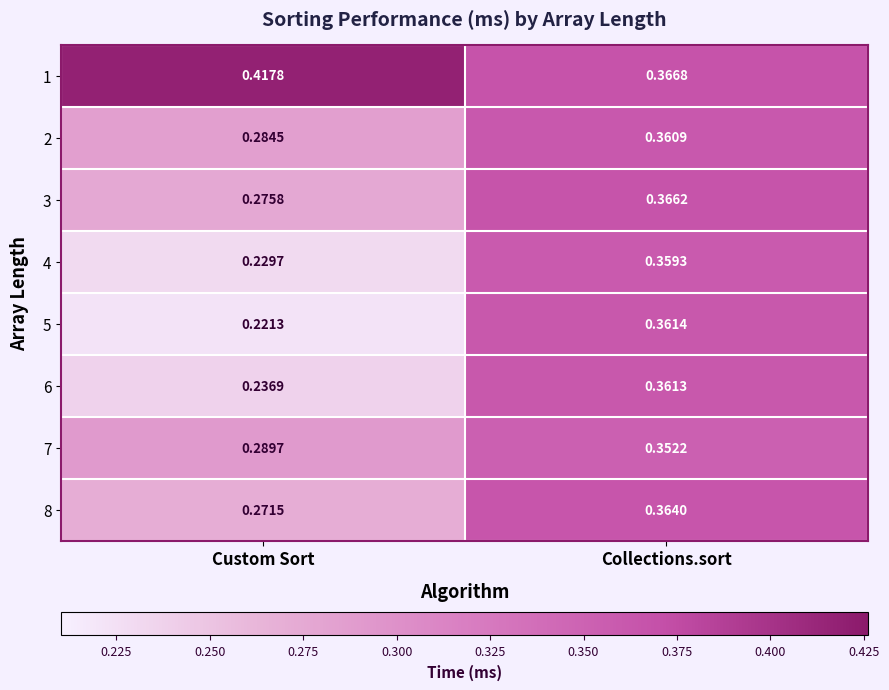

Which category has the lowest value in the 3 series?

Custom Sort